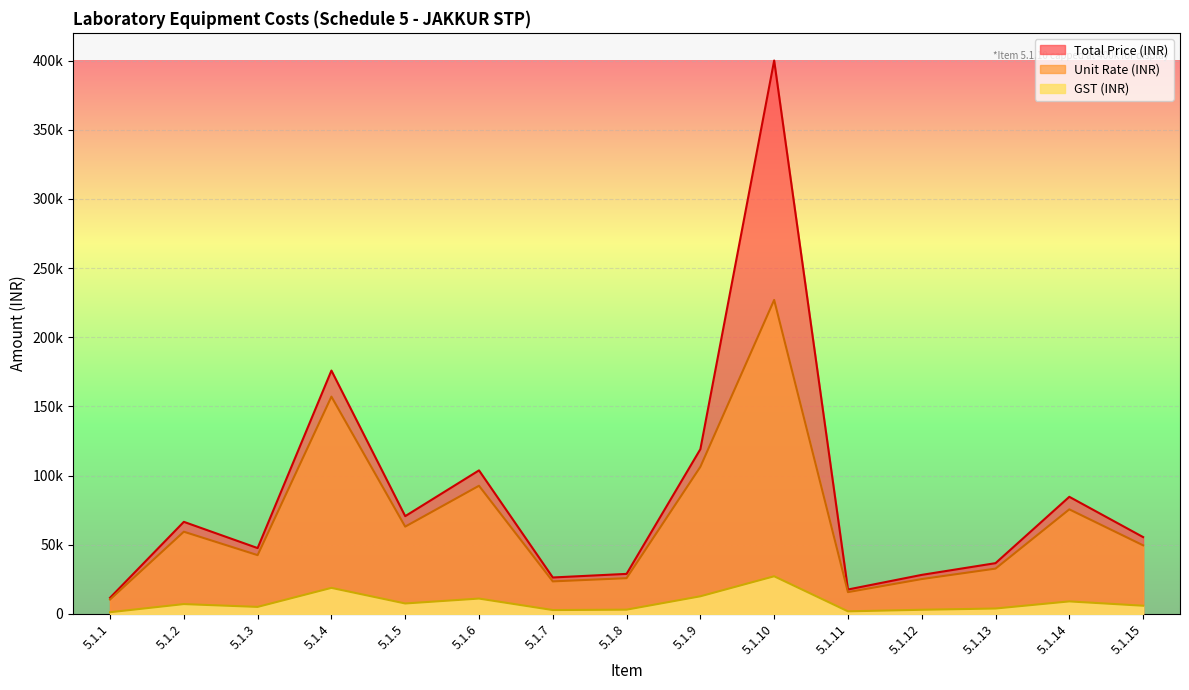

How many interior local peaks does the GST (INR) series have?

5